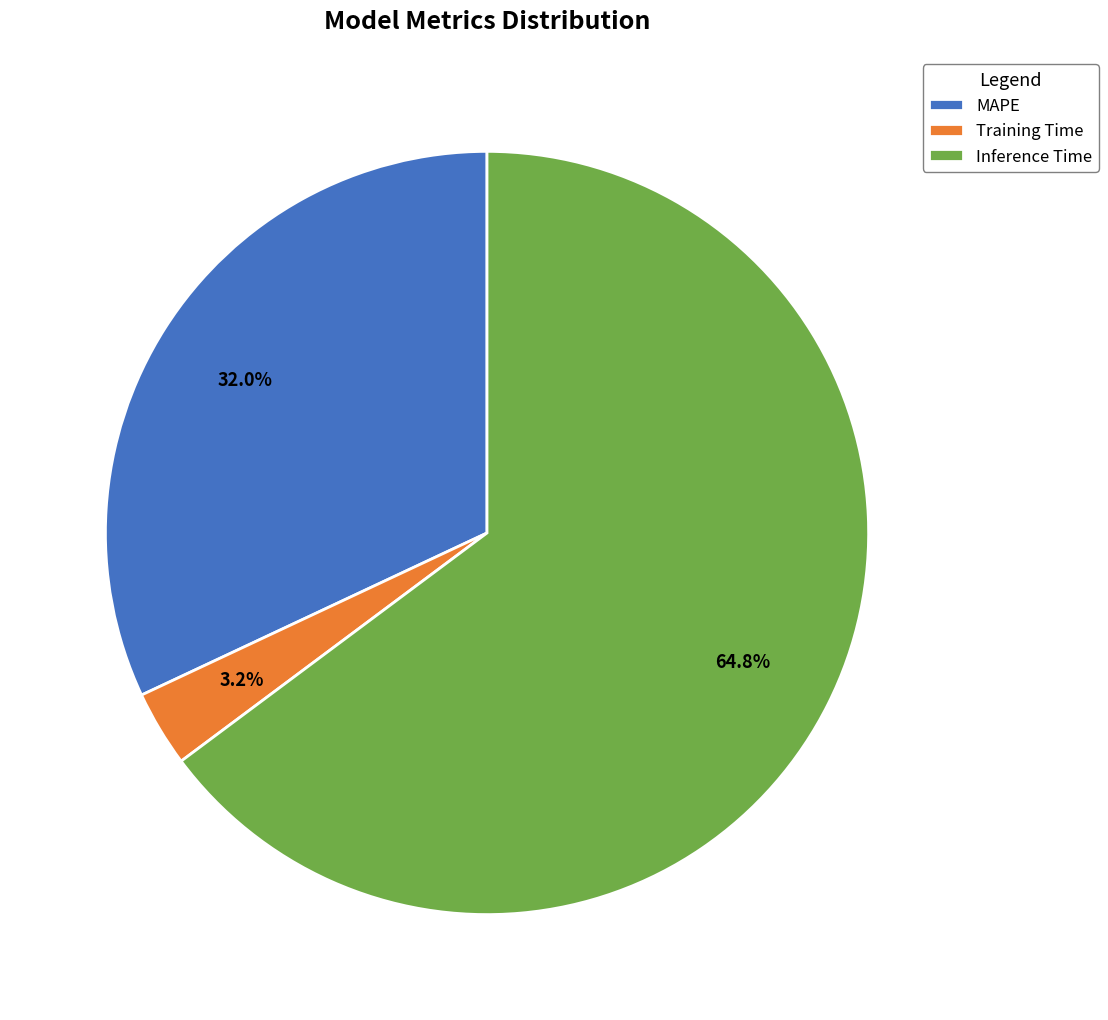

Is there a majority slice in this chart?

Yes